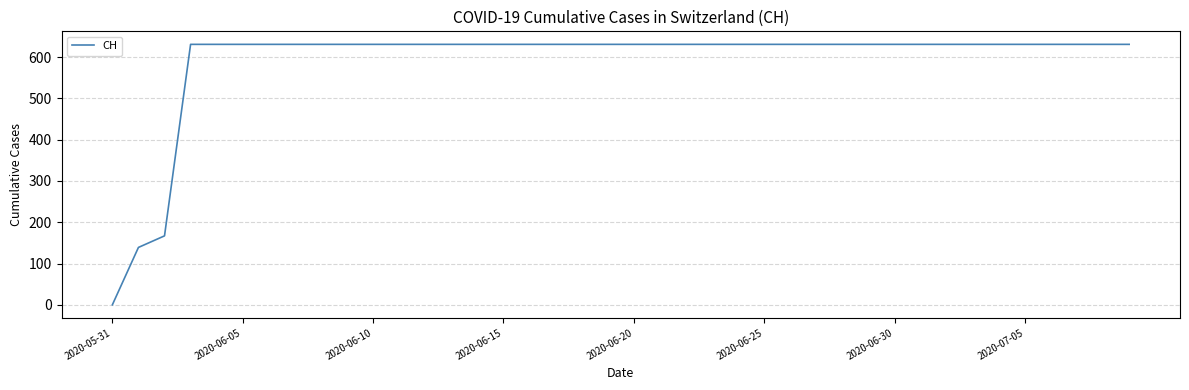

What is the difference between the maximum and minimum values?

631